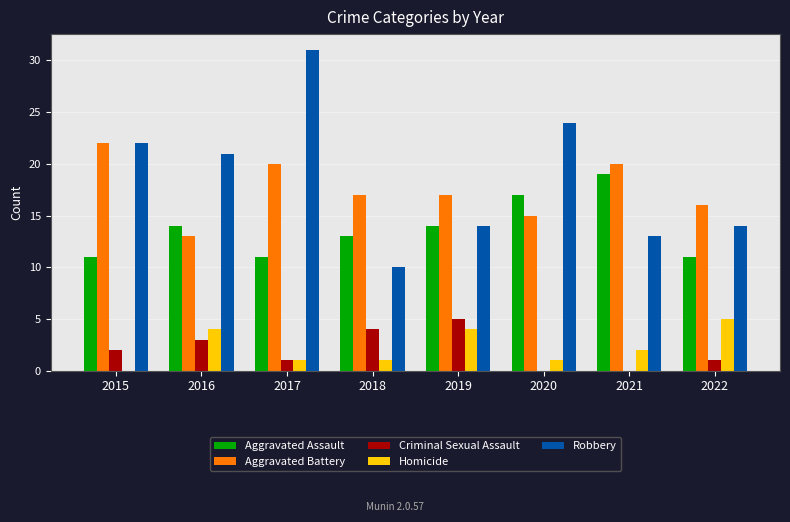

At which category is the sum across all series the highest?

2017